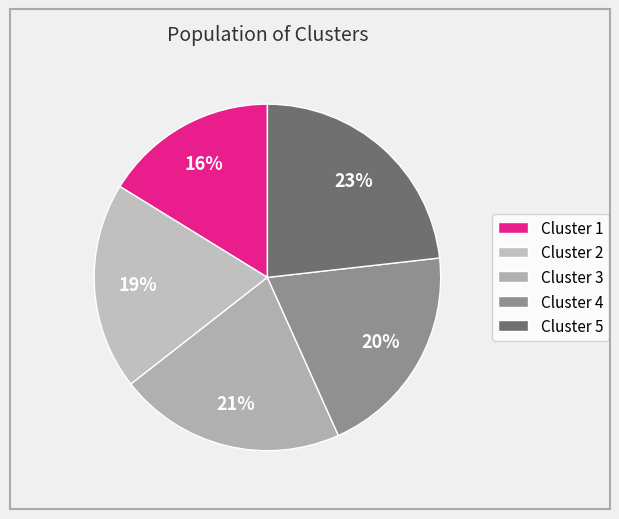

Which slice is the smallest?

Cluster 1